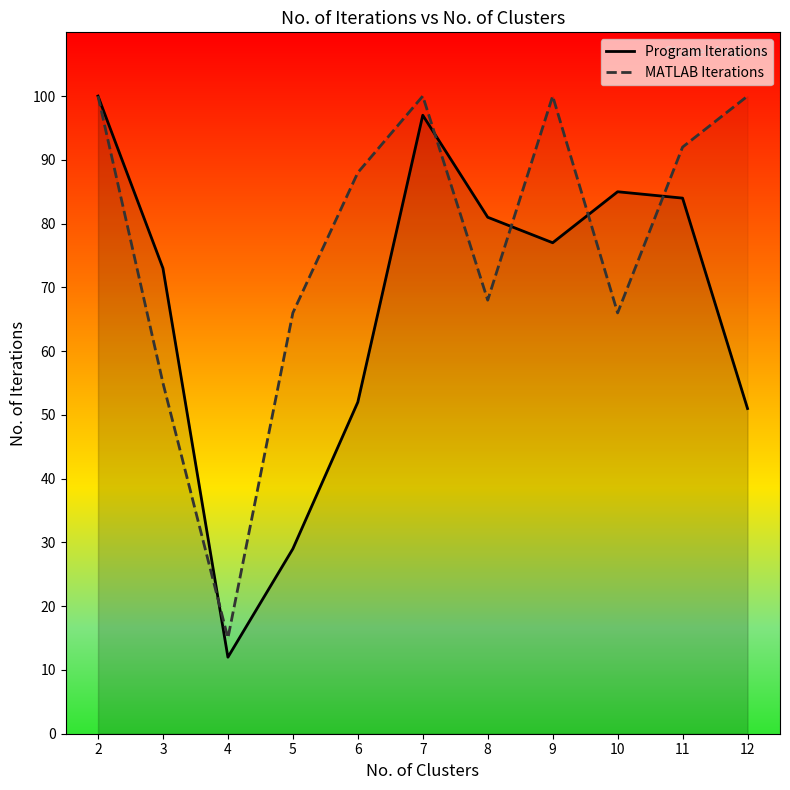

What value does the MATLAB Iterations series have at 12, to the nearest 10?

100